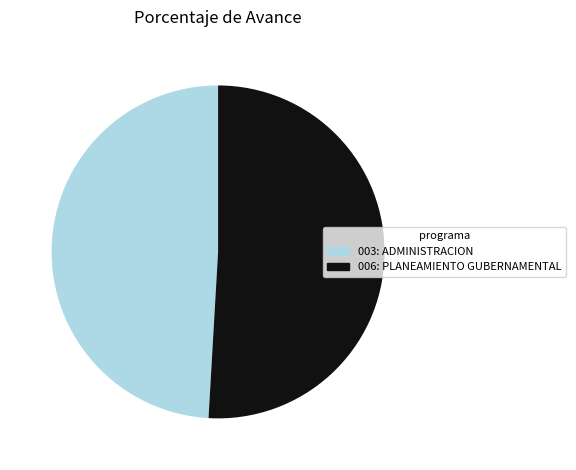

True or false: 003: ADMINISTRACION accounts for 49% of the total.

True